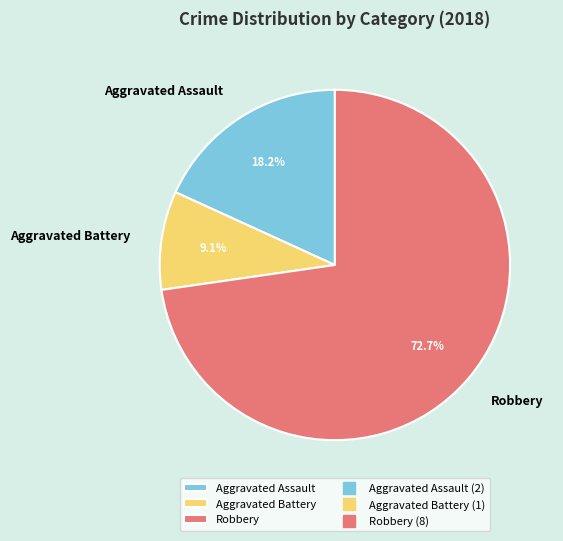

To the nearest percent, what is the difference between the largest and smallest slice percentages?

64%